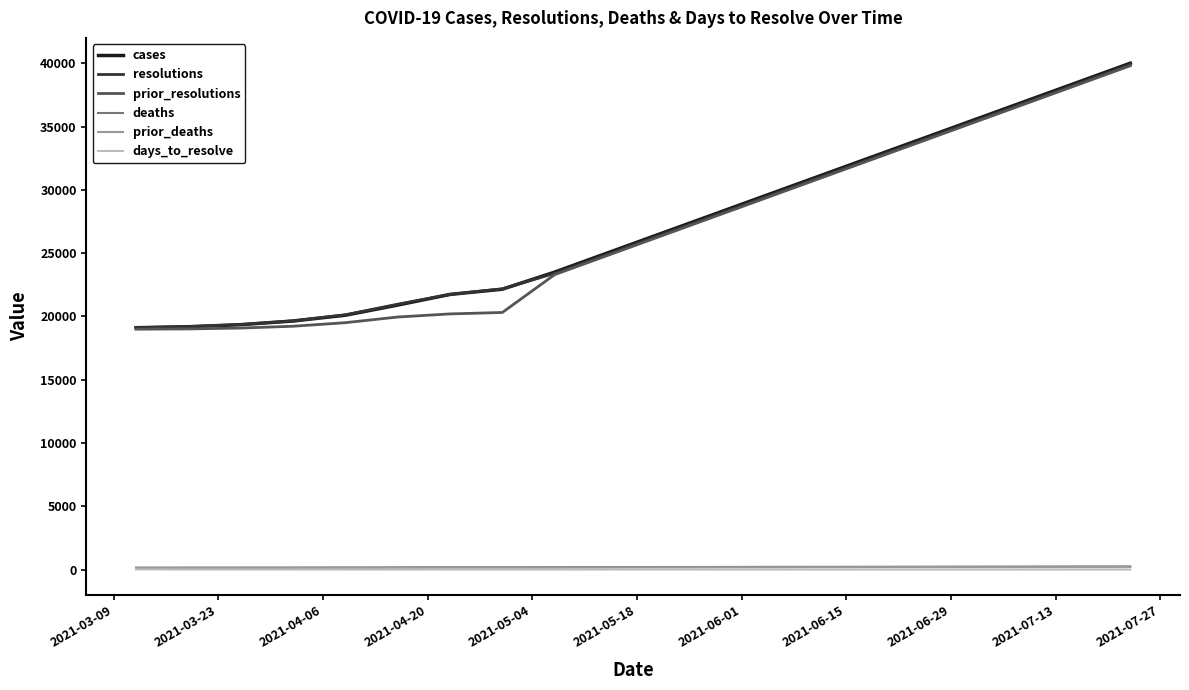

What is the greatest value displayed?

40000